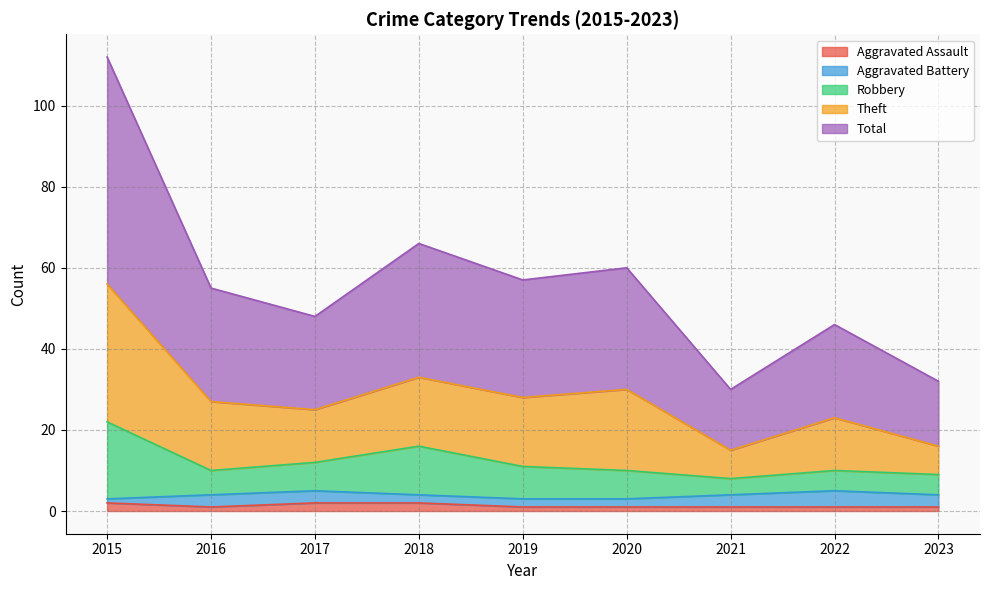

What are all the series names shown in the legend?

Aggravated Assault, Aggravated Battery, Robbery, Theft, Total